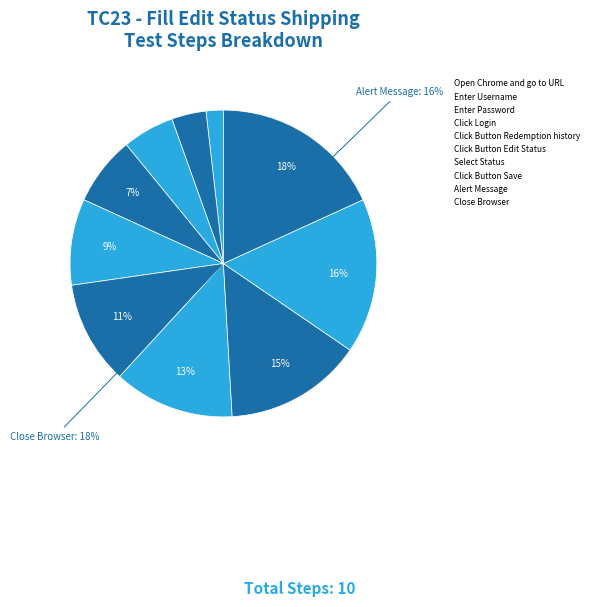

Between Click Button Edit Status and Open Chrome and go to URL, which is larger?

Click Button Edit Status